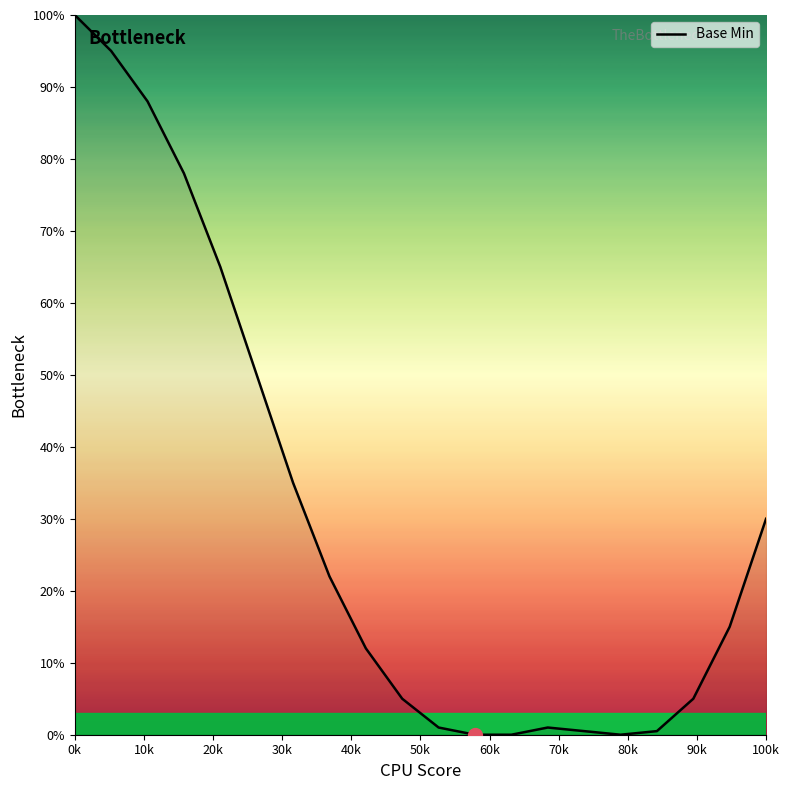

What is the difference between the maximum and minimum values?

100.0